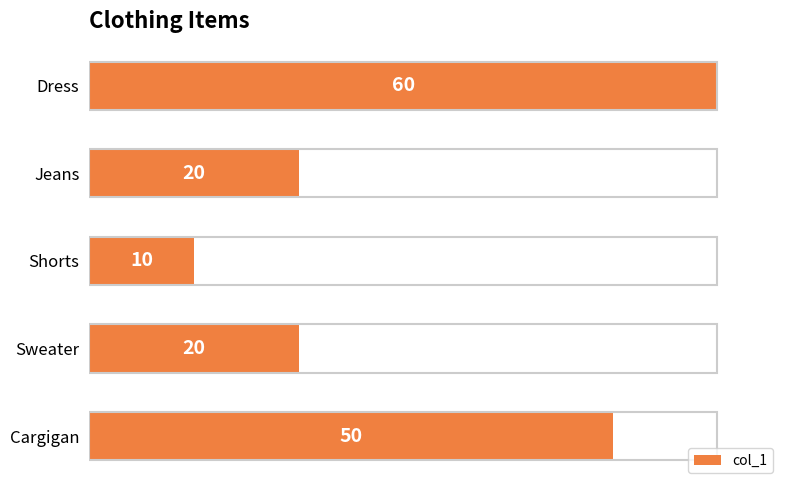

What is the label of the 3rd bar from the top?

Shorts